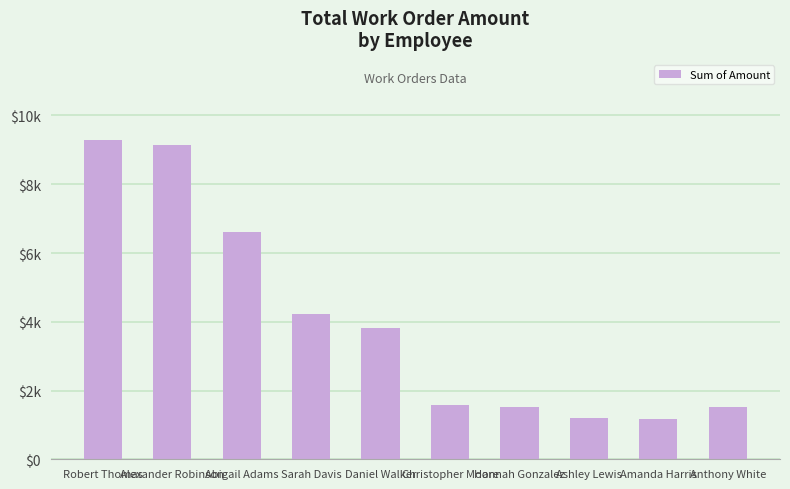

True or false: the data shows 520.1 at Amanda Harris.

False